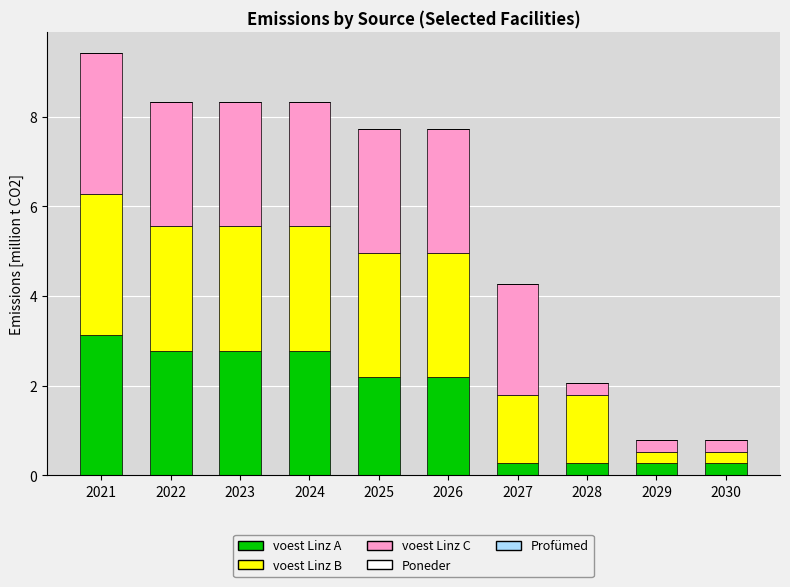

Are the bars horizontal?

No